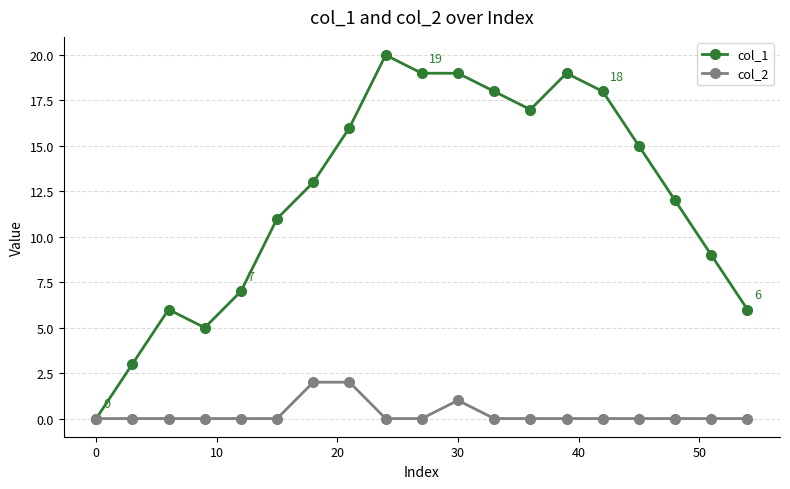

Reading right to left, what are all the values shown in this chart?

col_1: 6	9	12	15	18	19	17	18	19	19	20	16	13	11	7	5	6	3	0
col_2: 0	0	0	0	0	0	0	0	1	0	0	2	2	0	0	0	0	0	0